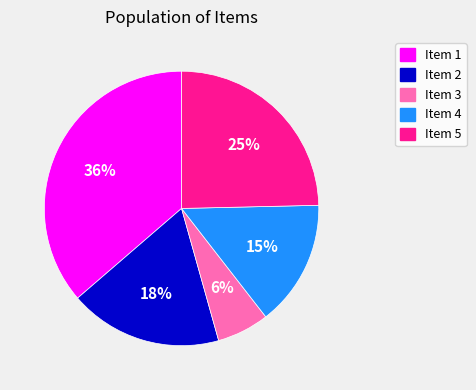

To the nearest percent, what is the difference between the Item 2 and Item 1 slice percentages?

18%